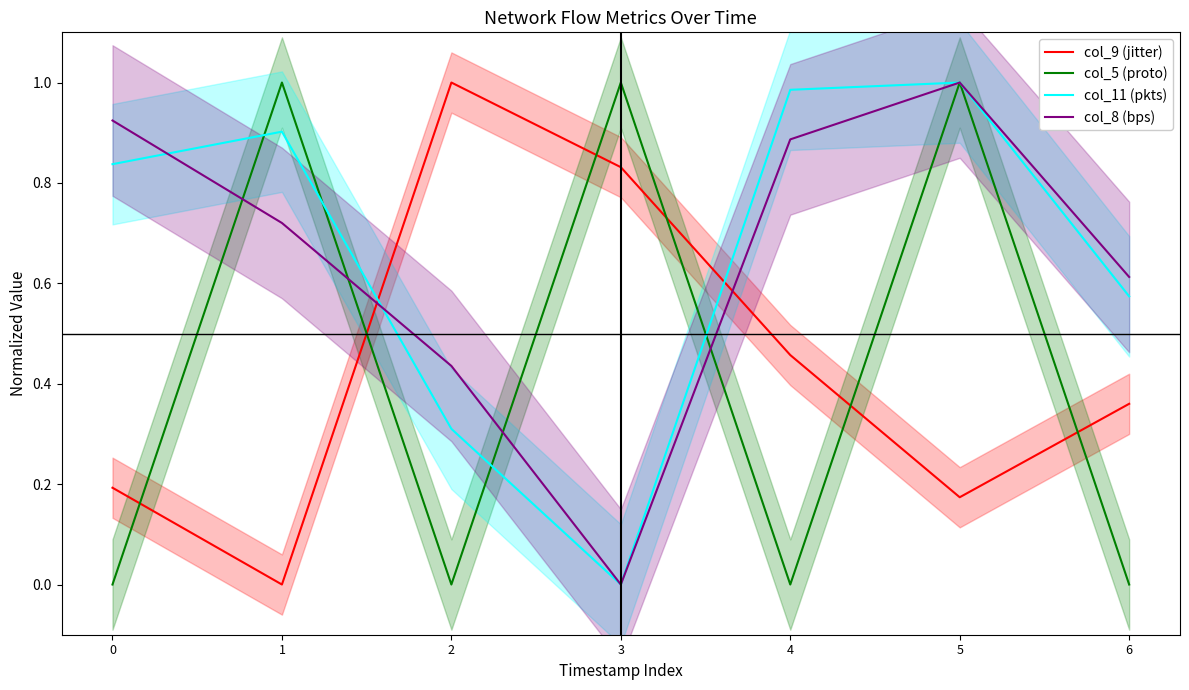

What are all the series names shown in the legend?

col_9 (jitter), col_5 (proto), col_11 (pkts), col_8 (bps)